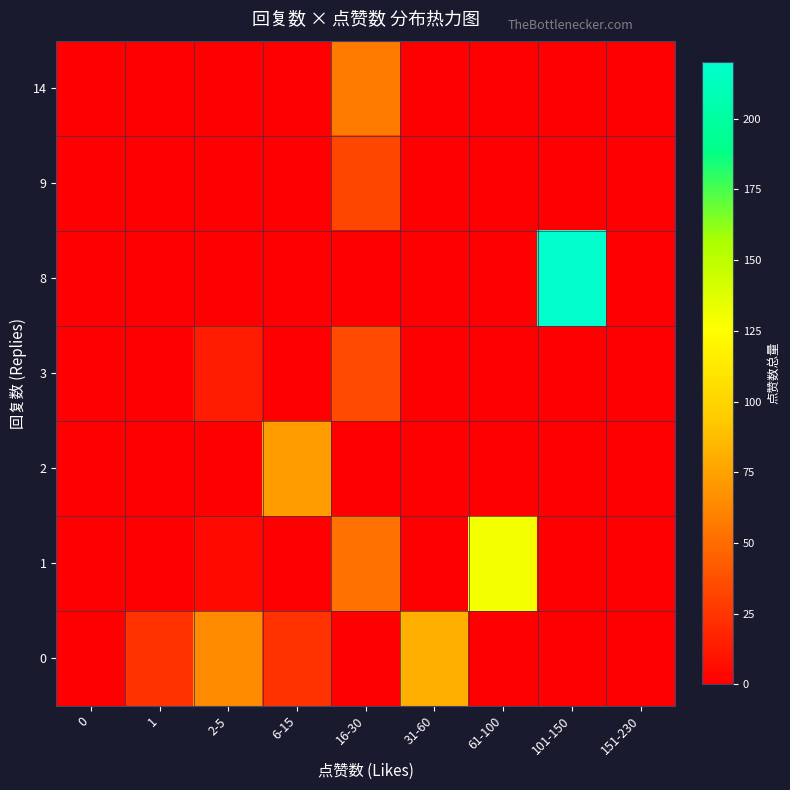

Between 6-15 and 1, which is larger?

6-15